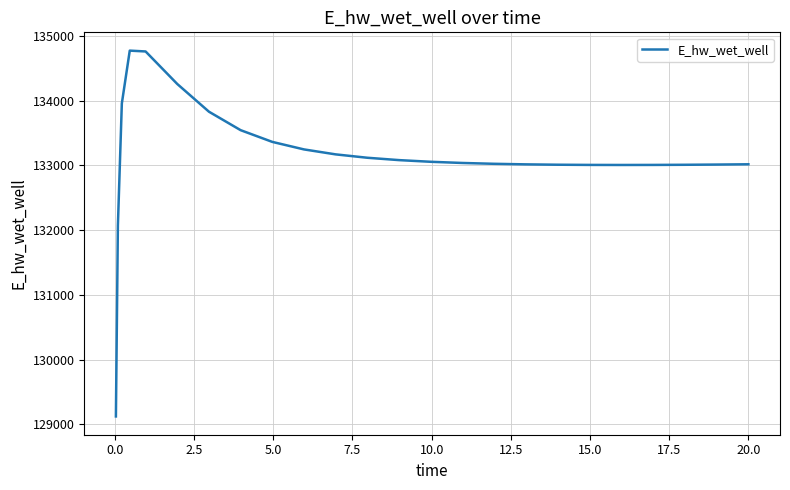

What is the minimum value shown in the chart?

129124.6